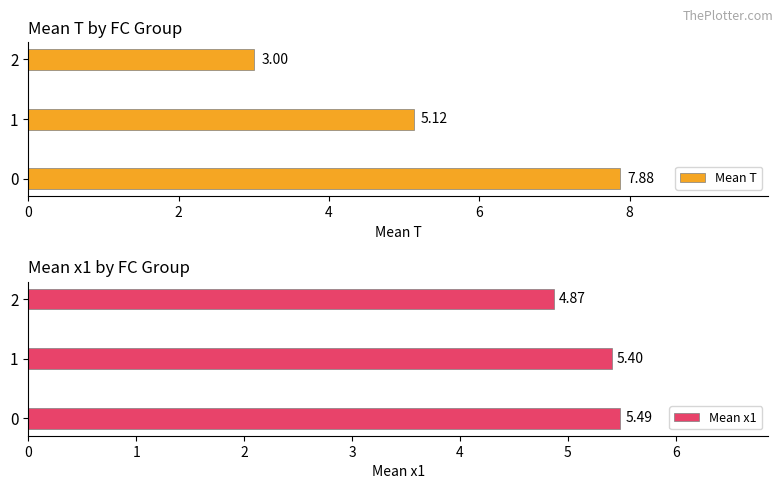

List the series in order of their peak value, highest first.

Mean T, Mean x1